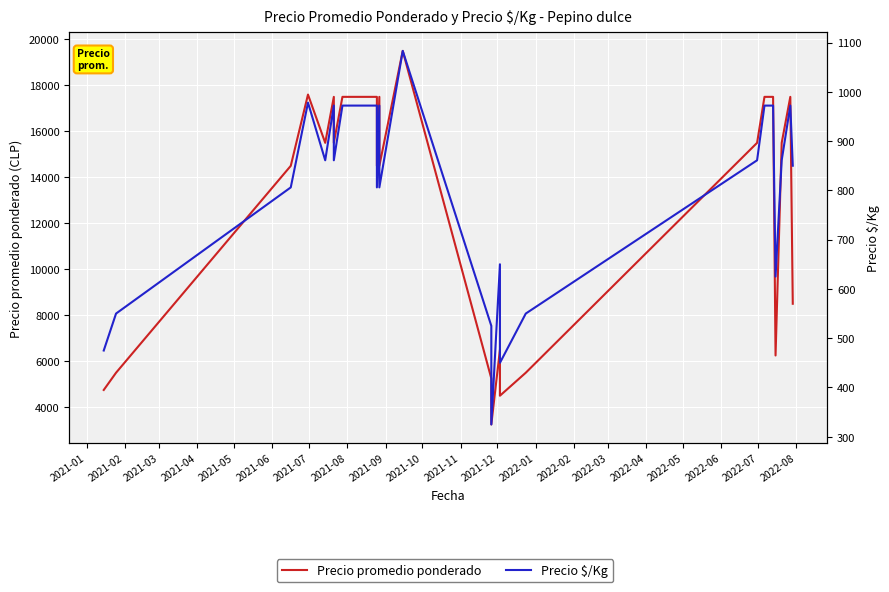

Is this an area chart (filled region under the line)?

No